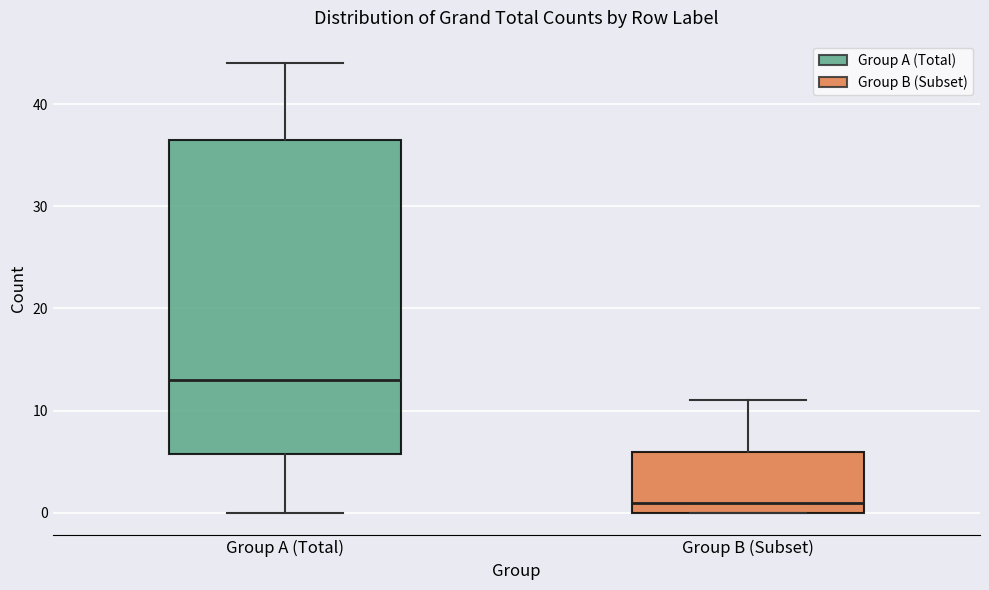

Reading left to right, transcribe this box plot: for each box, give where its median line is, the range the box spans, and where its two whiskers end, as read against the y-axis. The values are not printed on the chart, so give them approximately, as read against the axis.

Group A (Total): median 13, box 6 to 37, whiskers 0 to 44
Group B (Subset): median 1, box 0 to 6, whiskers 0 to 11